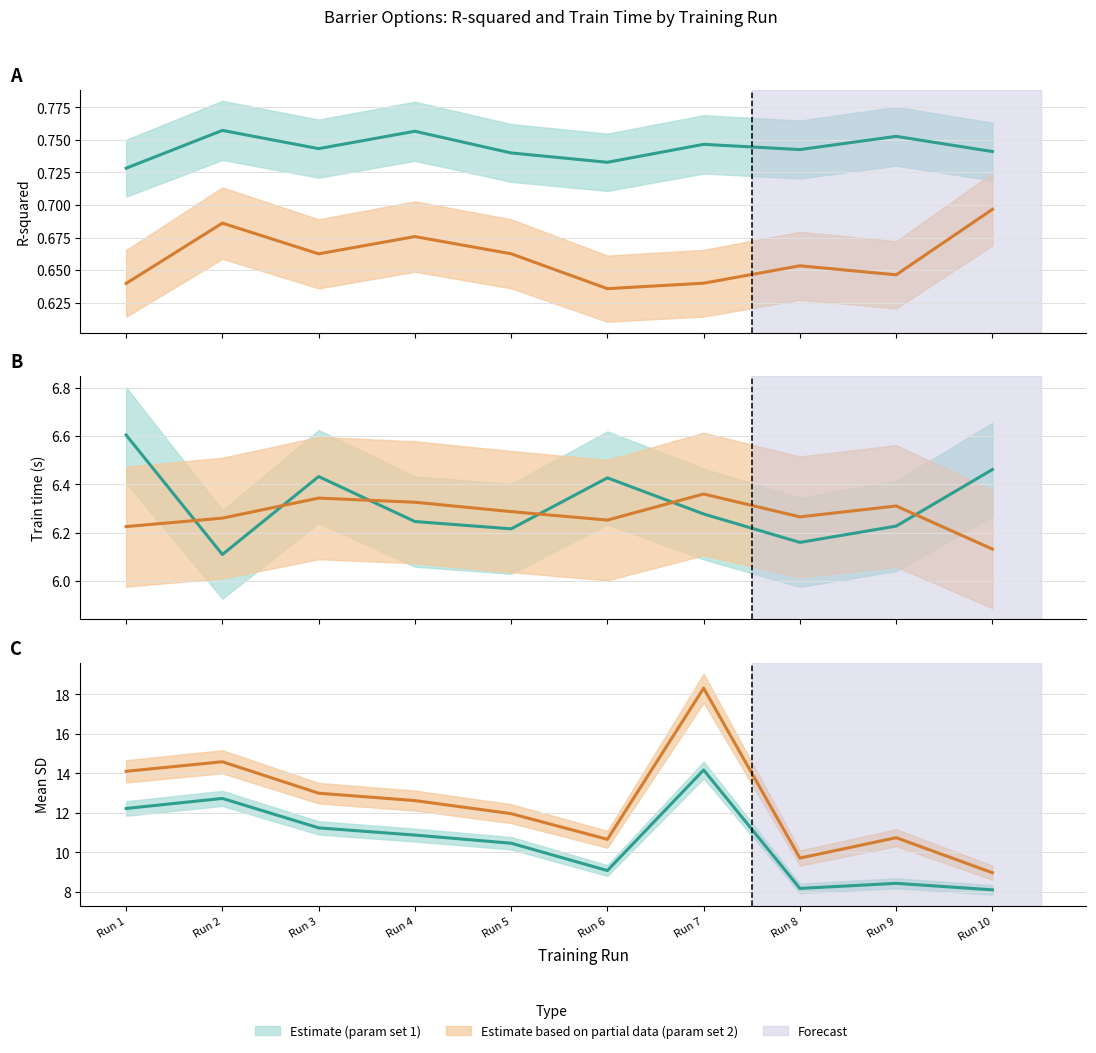

What is the difference between the maximum and second lowest values in the train_time_set2 series?

0.1